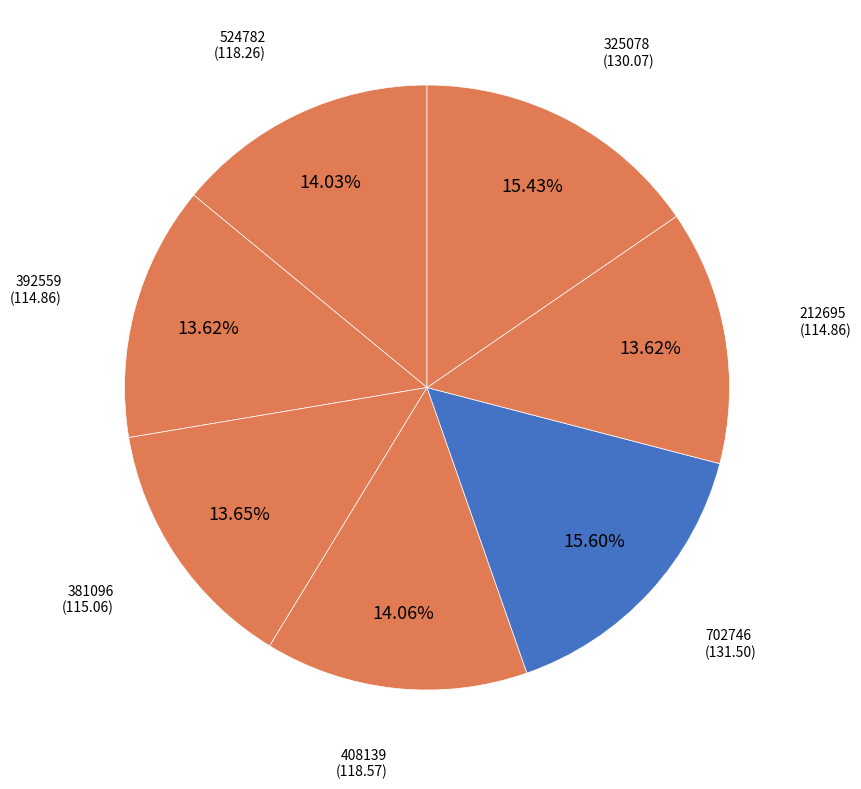

Is there a majority slice in this chart?

No